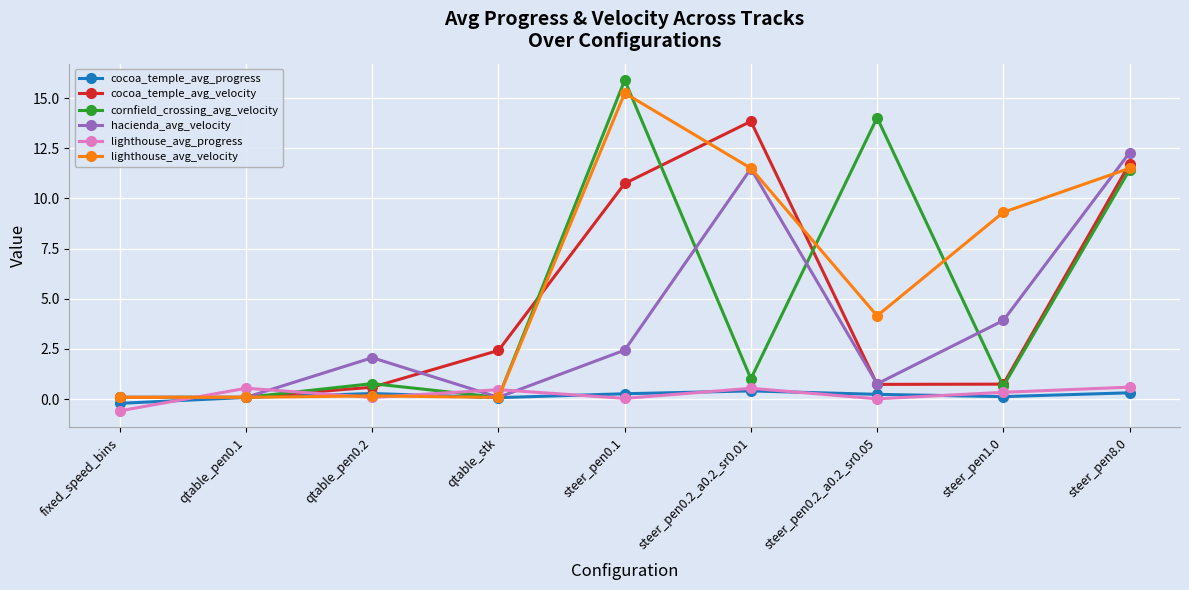

Which series has the largest range (max minus min)?

cornfield_crossing_avg_velocity